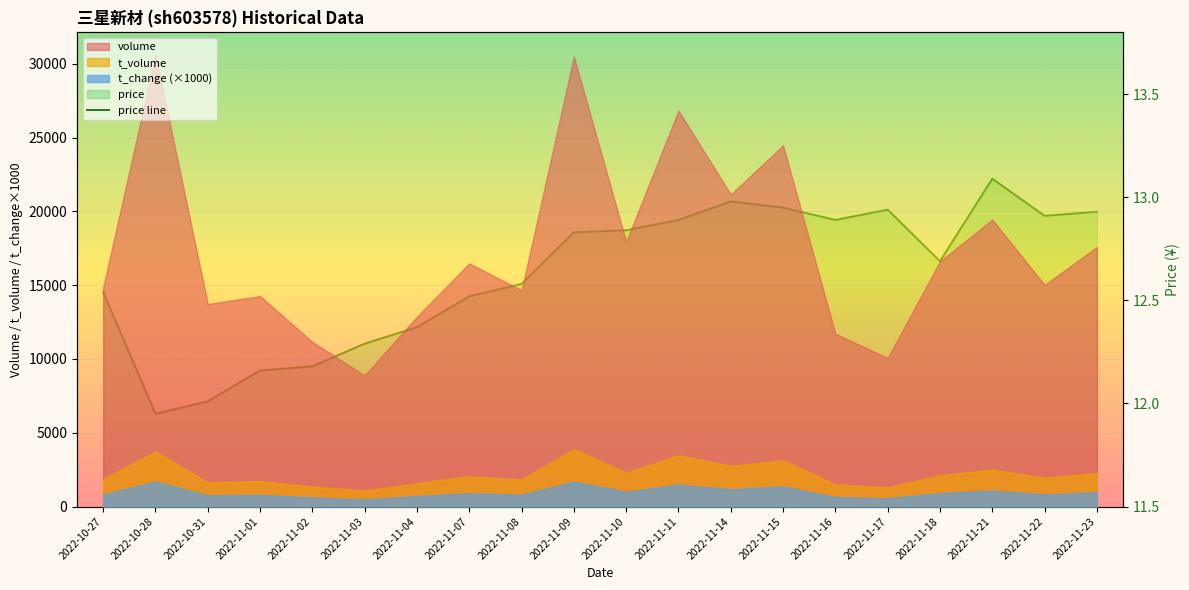

Which label corresponds to the smallest value in the chart?

2022-10-28